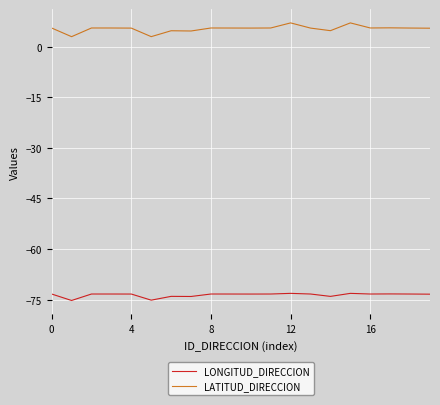

What is the minimum value for LONGITUD_DIRECCION?

-75.3